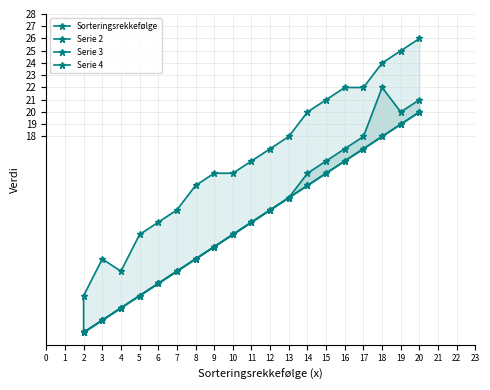

What is the value of the Serie 3 point at the 12th from the left?

12